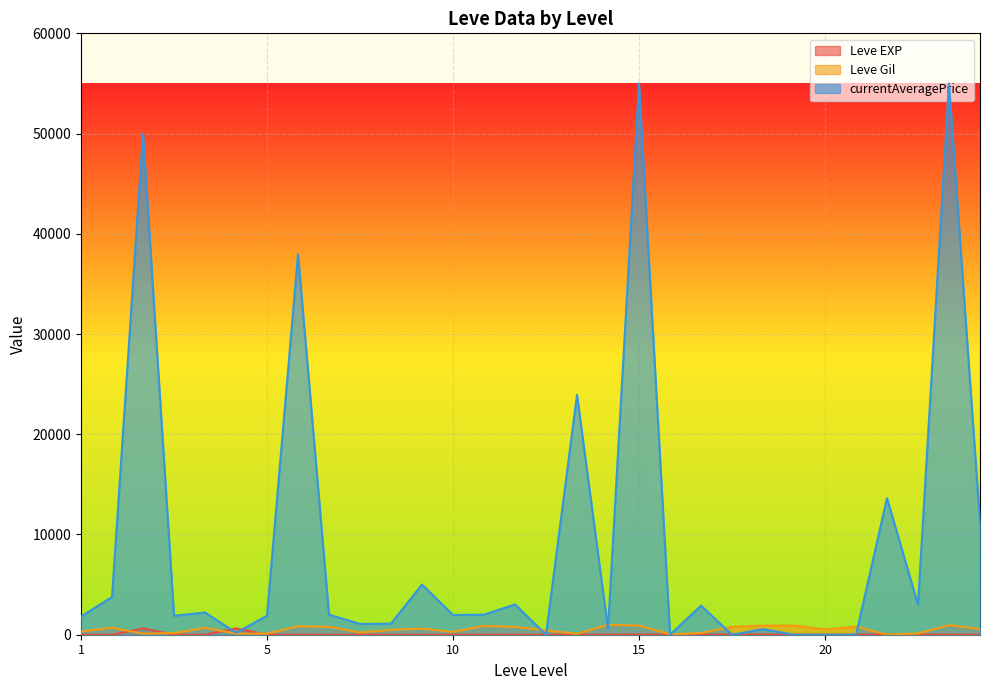

Which series has the largest range (max minus min)?

currentAveragePrice